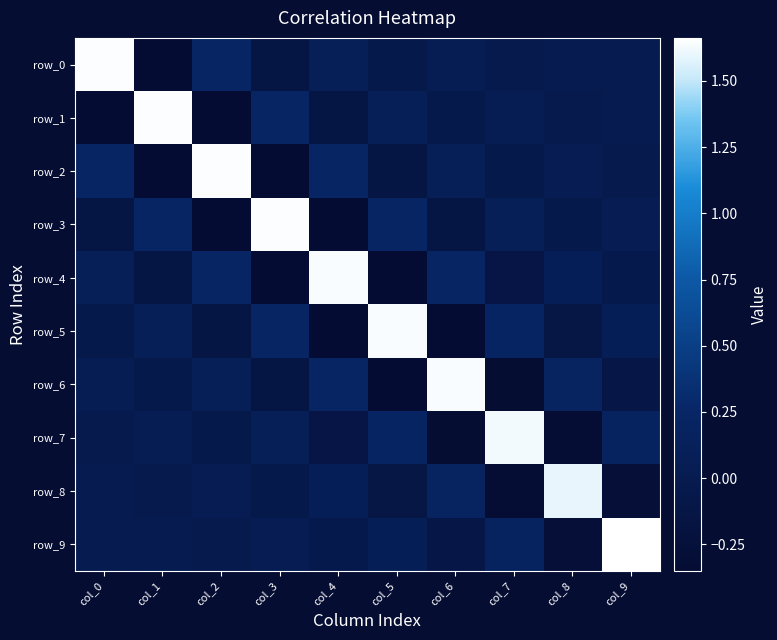

Where is row_2 nearest to the value 0?

col_9